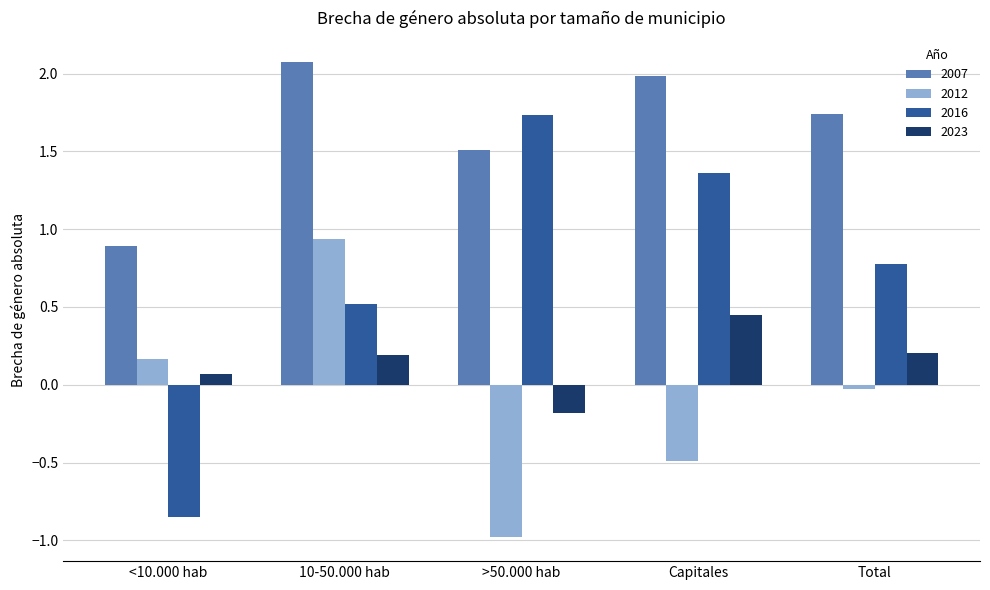

What position from the right is >50.000 hab?

3